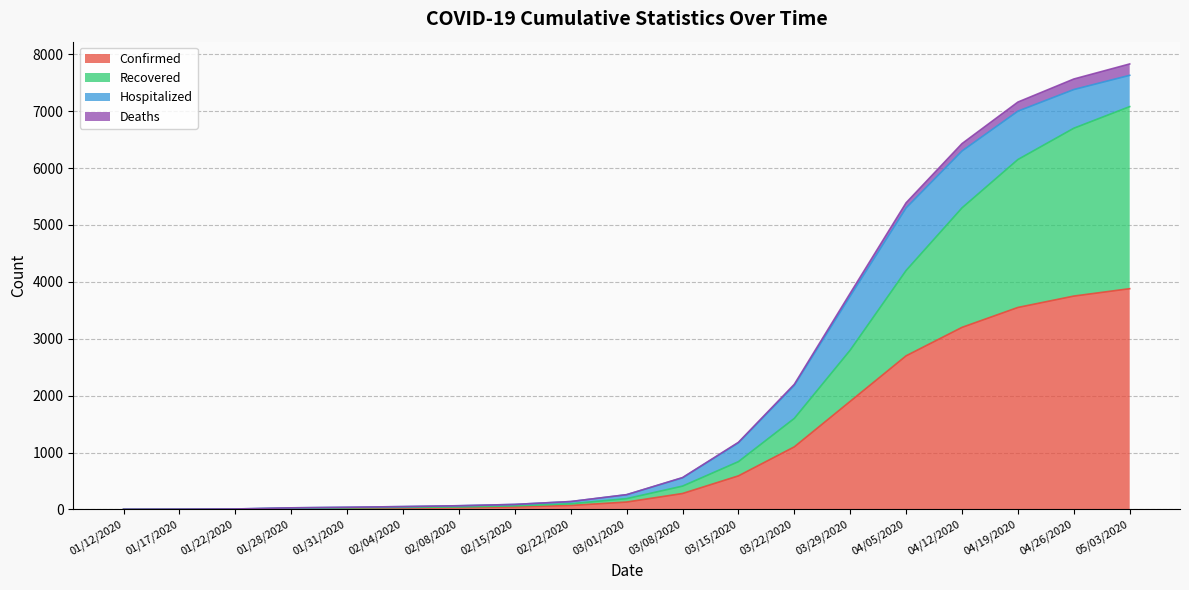

True or false: Confirmed has a value of 5433 at 05/03/2020.

False